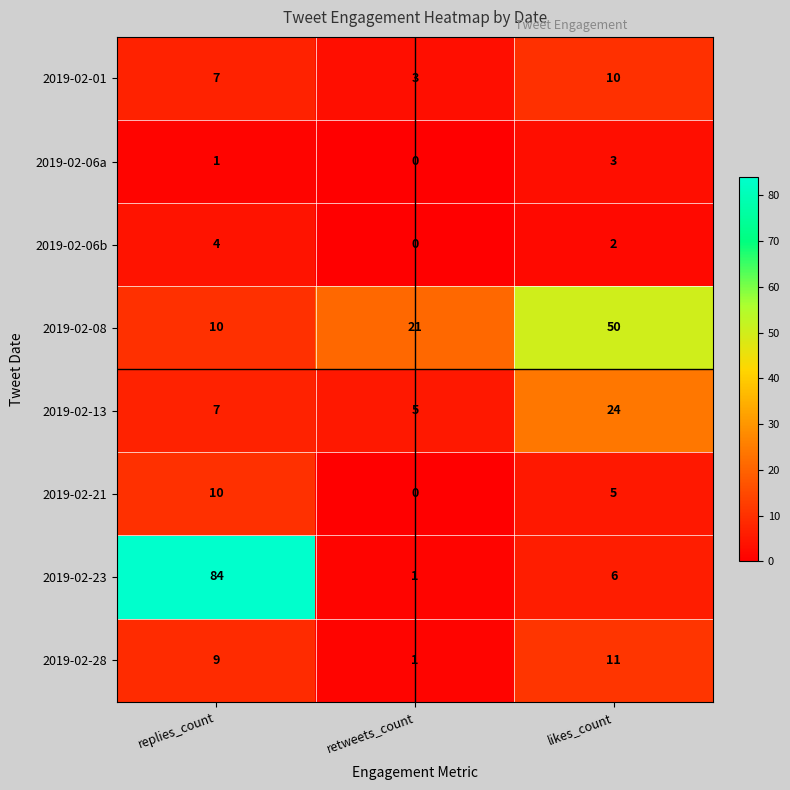

How many categories are shown in the chart?

3